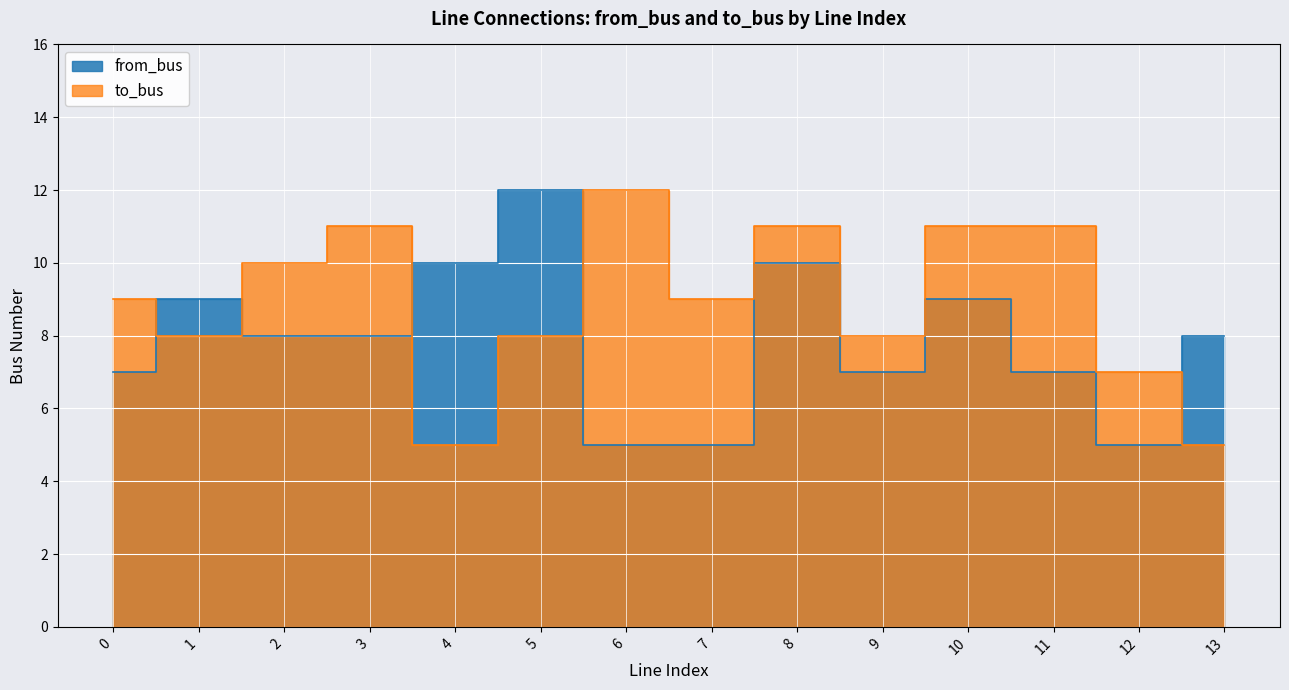

The to_bus series shows 15 at 10. True or false?

False